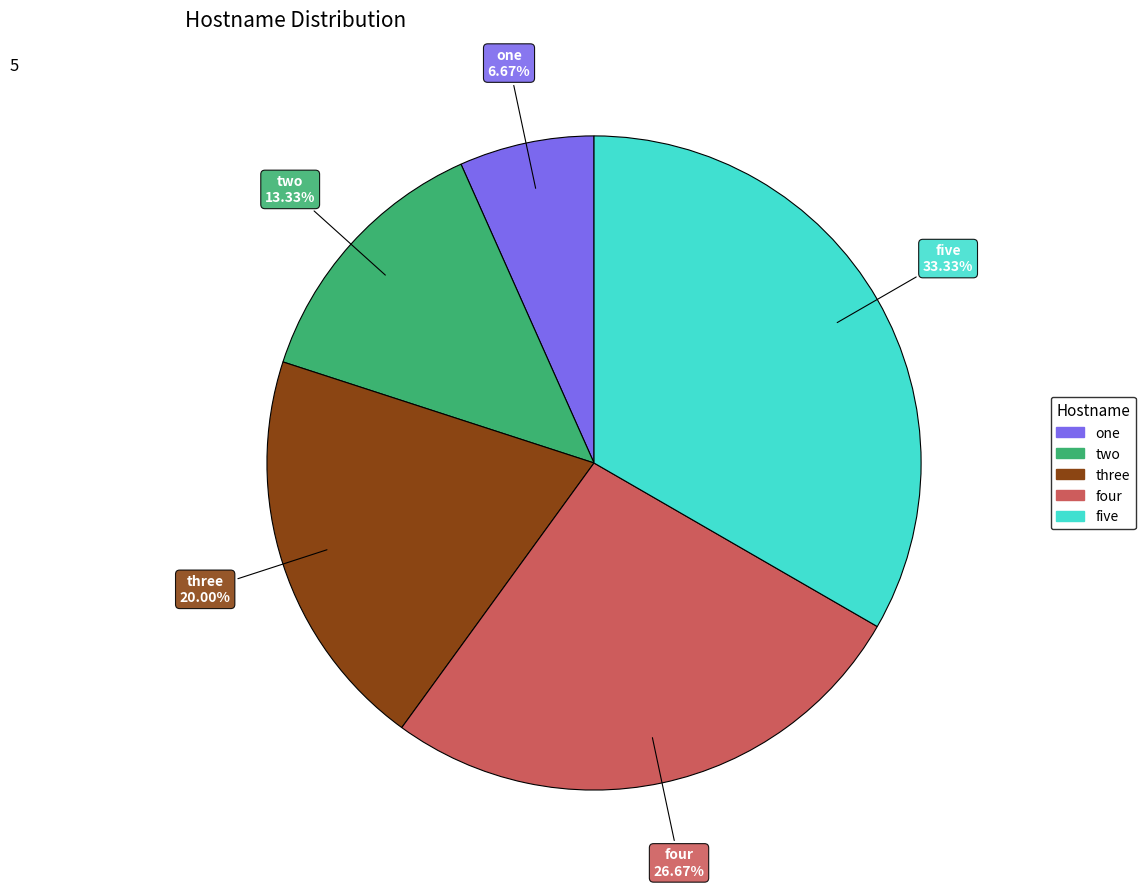

What percentage is the one slice, to the nearest percent?

7%